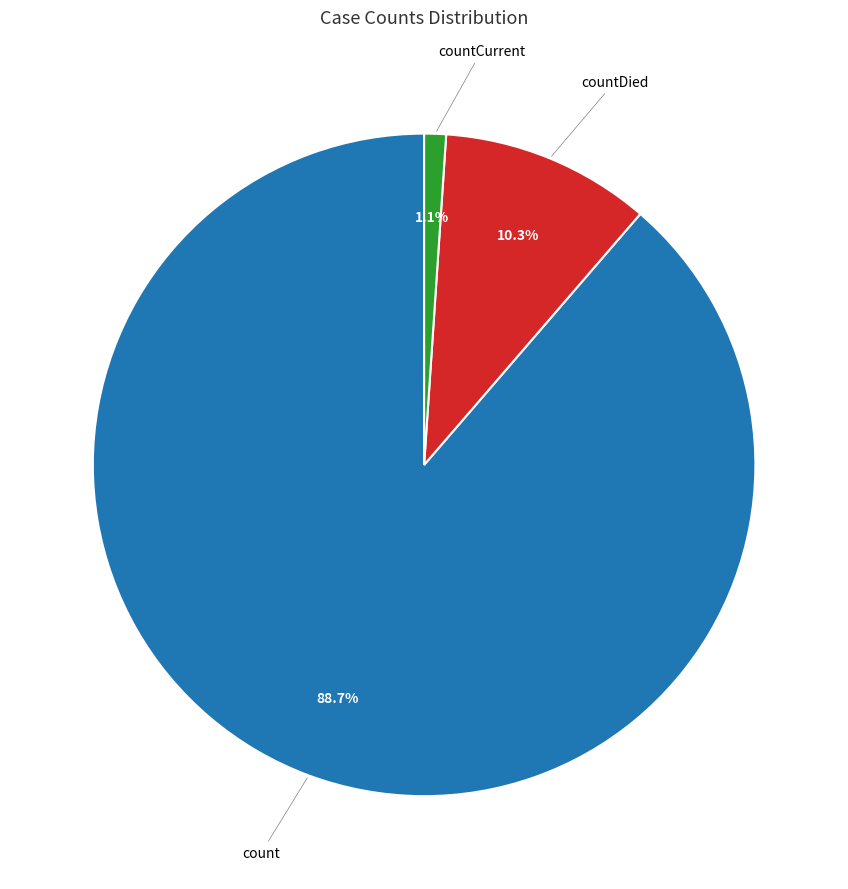

Is there any slice that represents more than half of the pie?

Yes